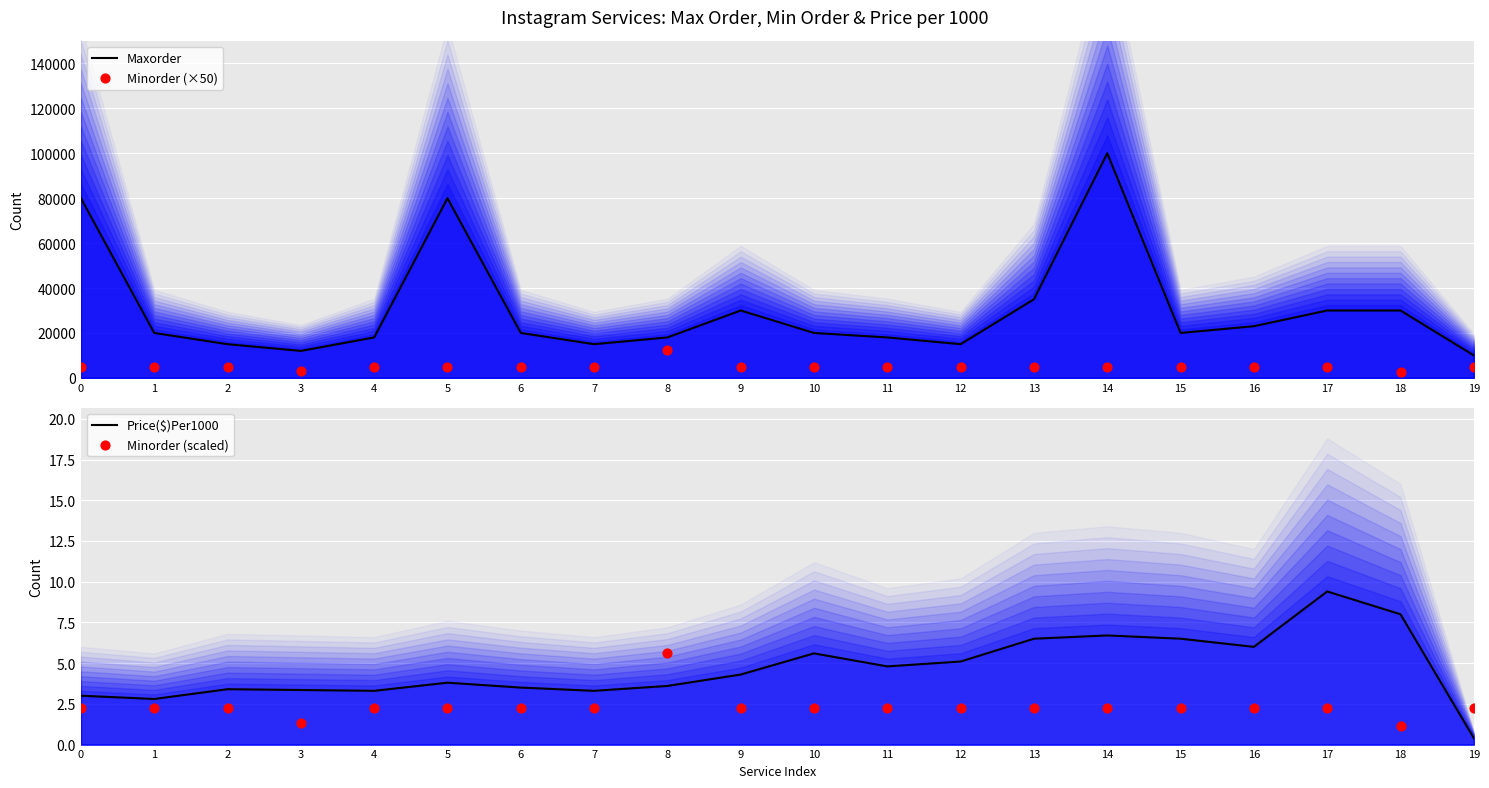

What are all the series names shown in the legend?

Maxorder, Minorder (×50), Price($)Per1000, Minorder (scaled)